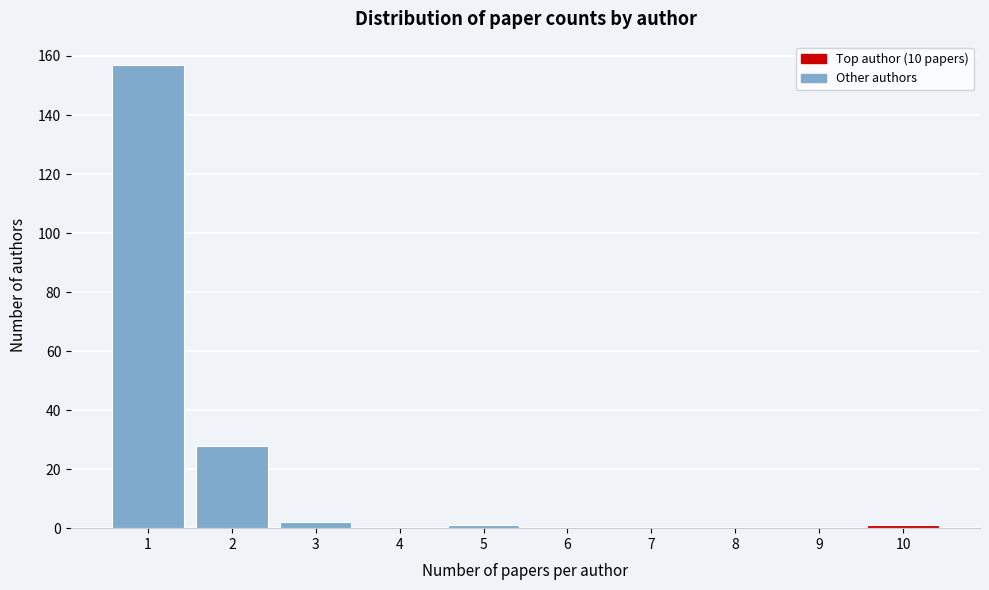

Reading right to left, what are all the values shown in this chart?

10=1	9=0	8=0	7=0	6=0	5=1	4=0	3=2	2=28	1=157